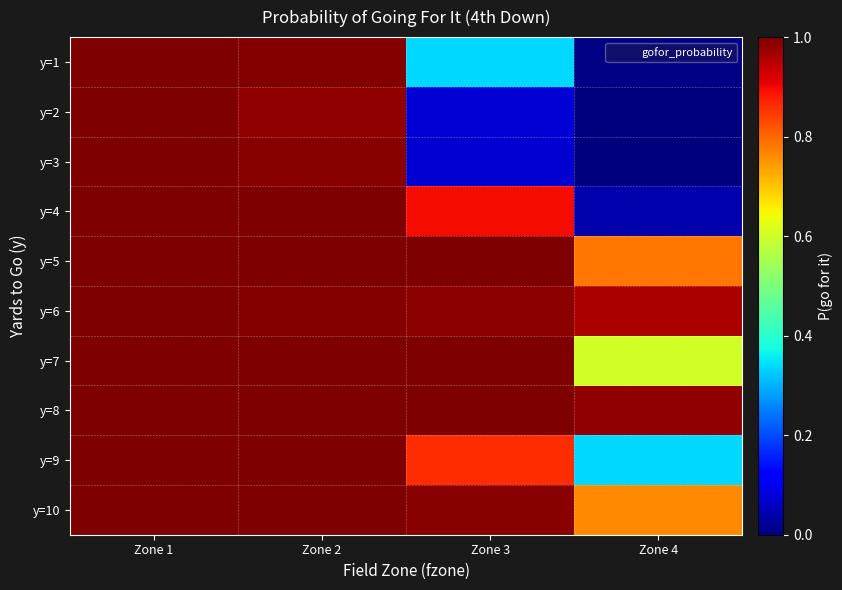

What is the spread (max minus min) of values at Zone 4?

1.0